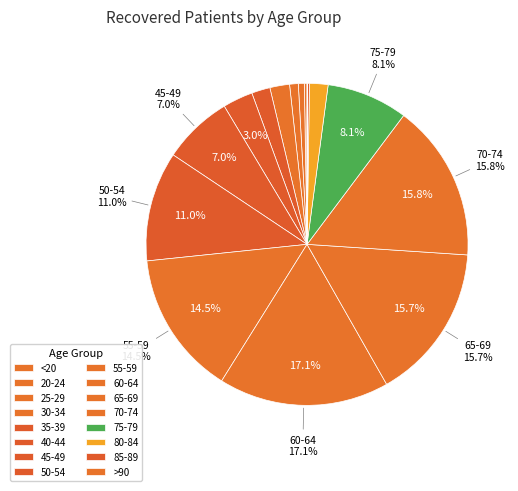

Which has a higher value, 45-49 or 85-89?

45-49